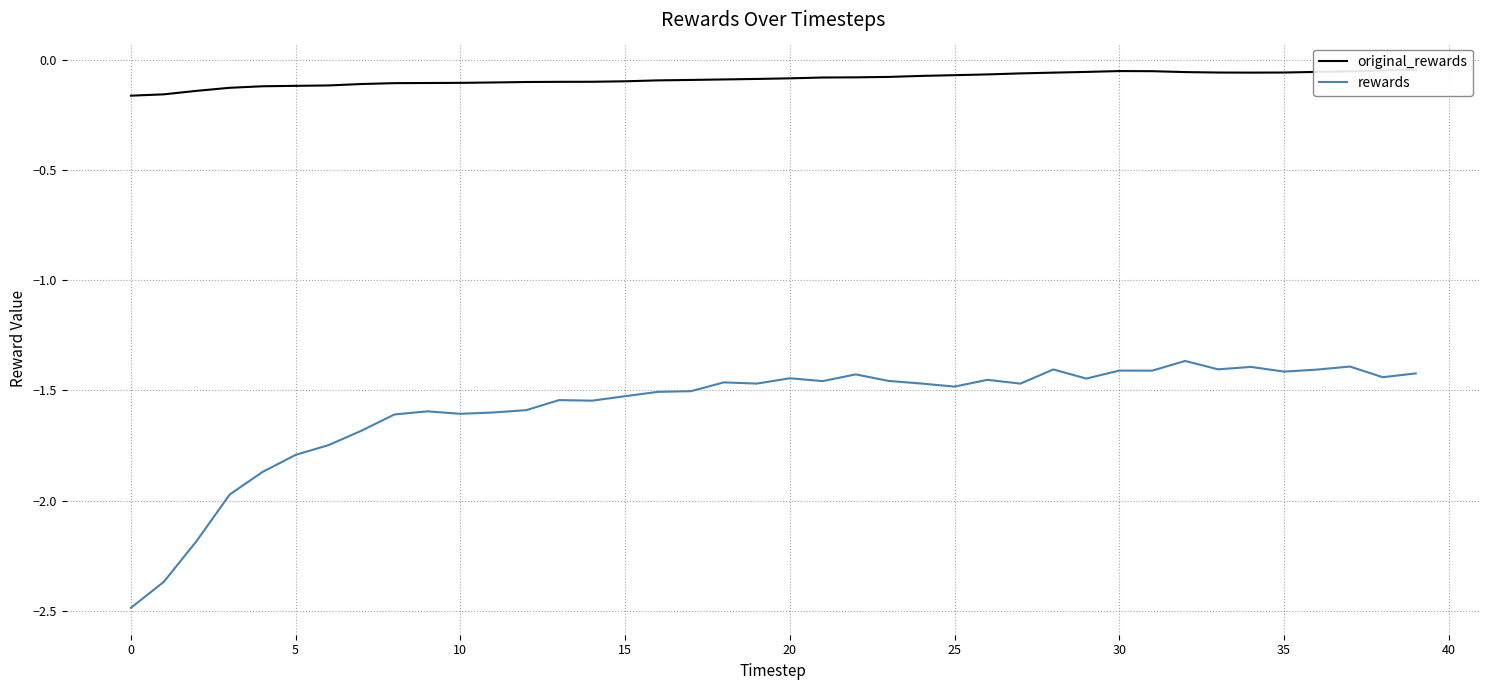

Is it true that rewards equals -0.4 at 15?

False